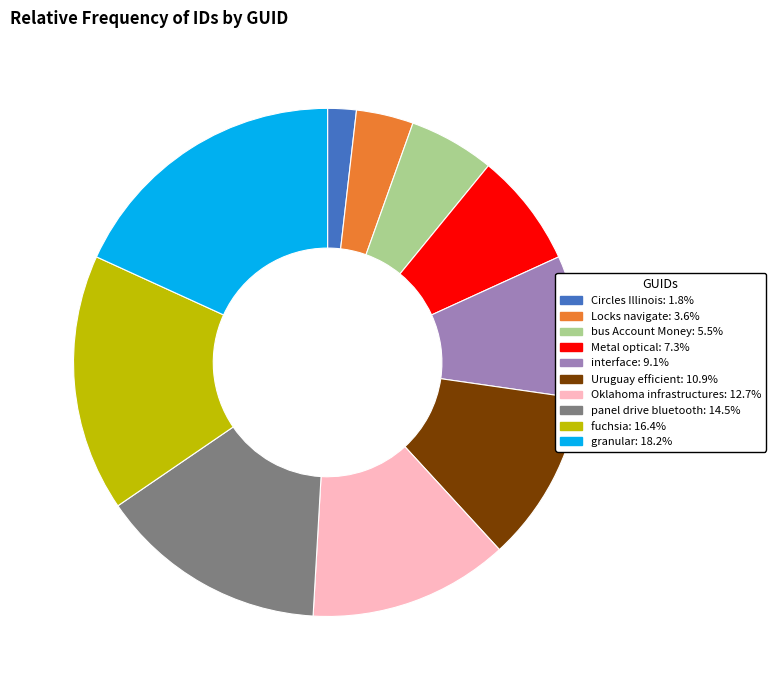

Does any single category account for the majority?

No